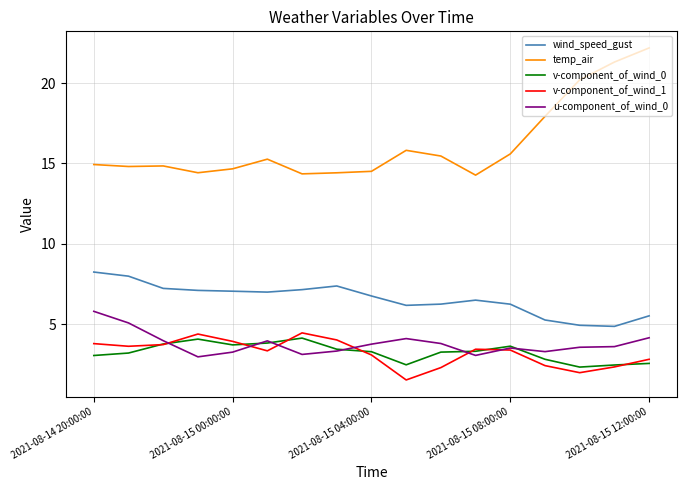

What is the greatest value displayed?

22.2